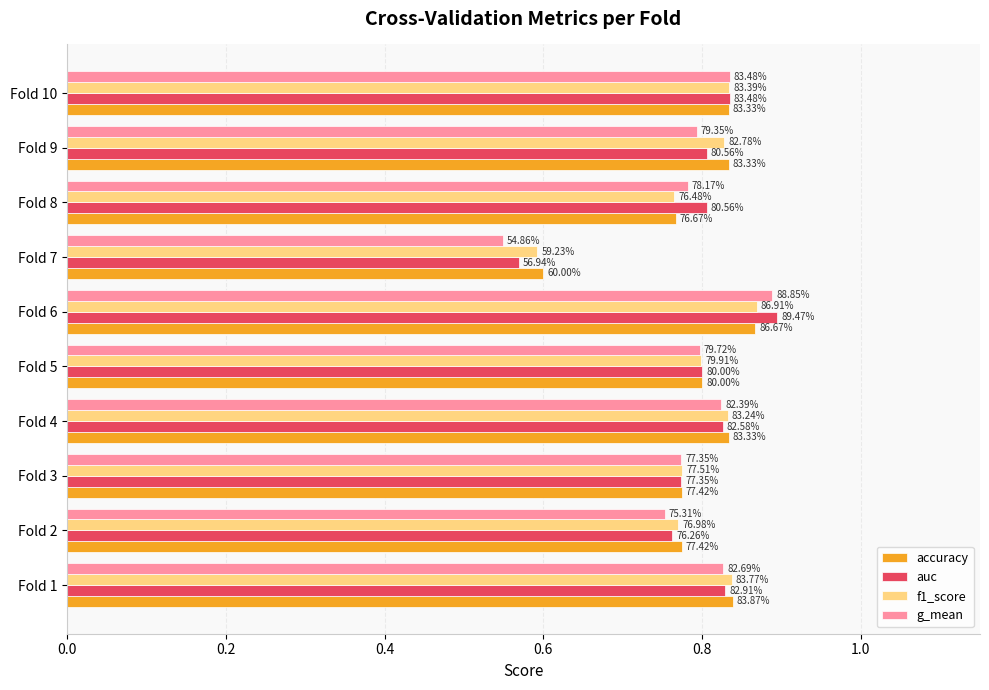

Reading left to right, what are all the values shown in this chart?

accuracy: 0.8	0.8	0.8	0.8	0.8	0.9	0.6	0.8	0.8	0.8
auc: 0.8	0.8	0.8	0.8	0.8	0.9	0.6	0.8	0.8	0.8
f1_score: 0.8	0.8	0.8	0.8	0.8	0.9	0.6	0.8	0.8	0.8
g_mean: 0.8	0.8	0.8	0.8	0.8	0.9	0.5	0.8	0.8	0.8